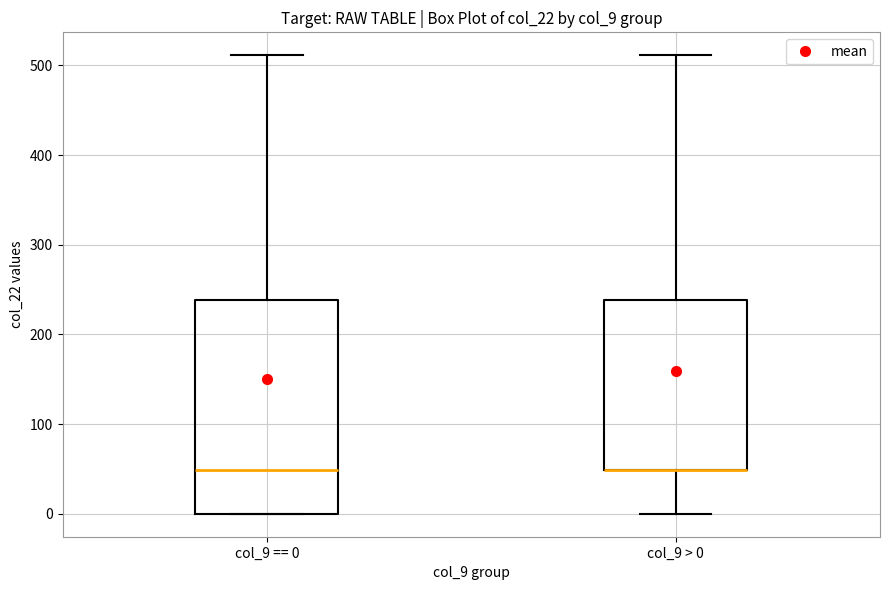

Reading left to right, transcribe this box plot: for each box, give where its median line is, the range the box spans, and where its two whiskers end, as read against the y-axis. The values are not printed on the chart, so give them approximately, as read against the axis.

col_9 == 0: median 50, box 0 to 240, whiskers 0 to 510
col_9 > 0: median 50 (drawn on the box's lower edge), box 50 to 240, whiskers 0 to 510